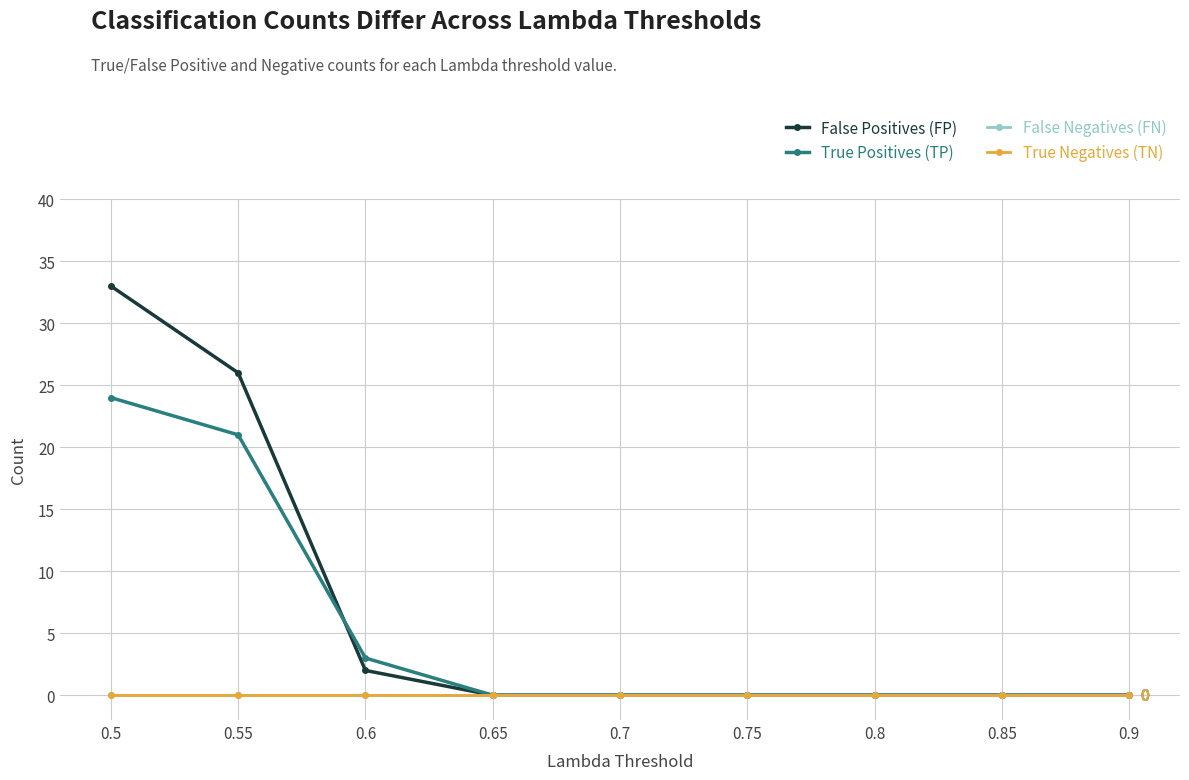

Is this an area chart (filled region under the line)?

No